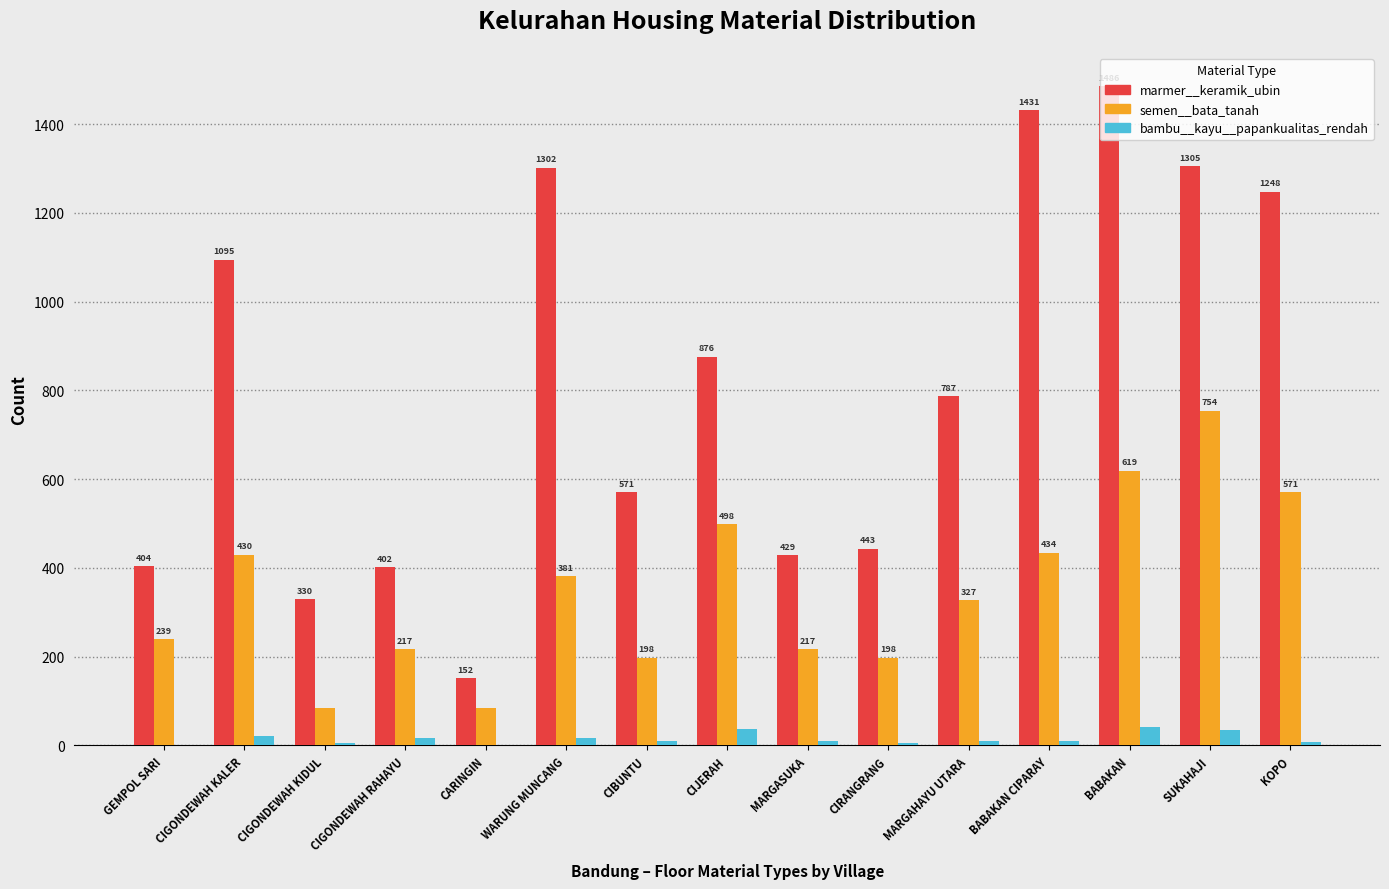

What is the greatest value displayed?

1486